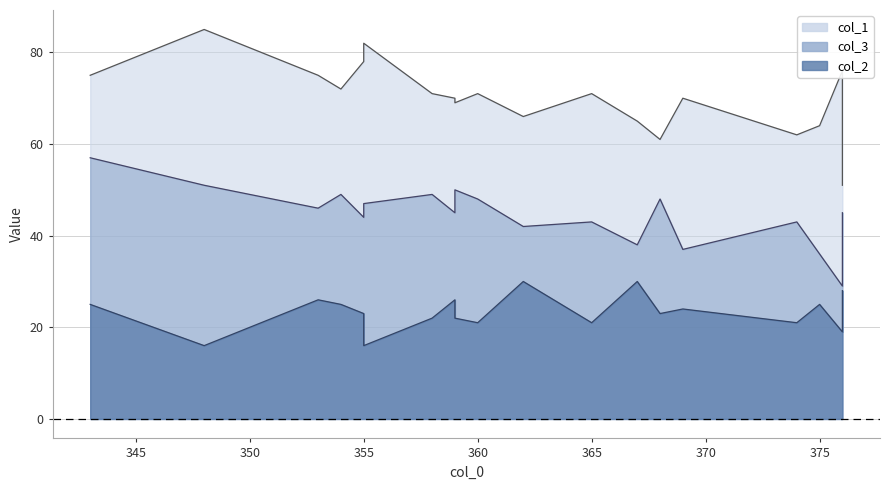

True or false: col_2 and col_3 intersect in this chart.

False